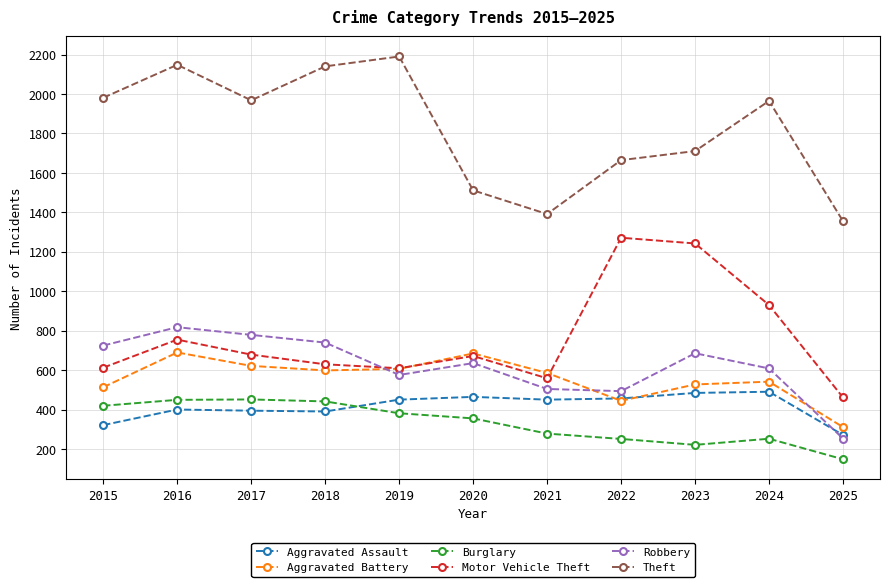

The value of Burglary at 2021 is 280. True or false?

True